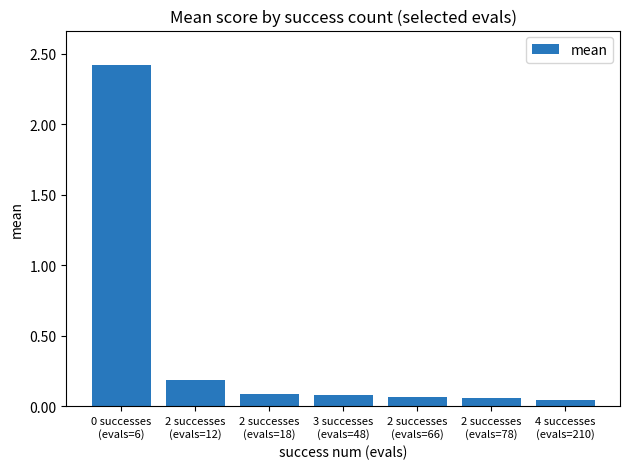

The value at 3 successes
(evals=48) is 0.0. True or false?

False